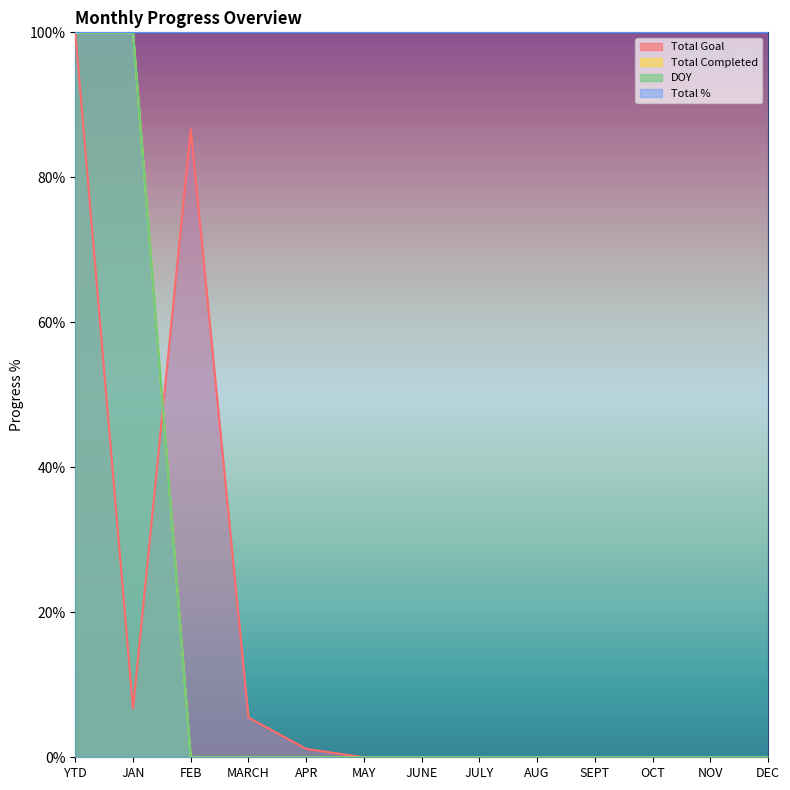

True or false: DOY has a value of 60.9 at JAN.

False